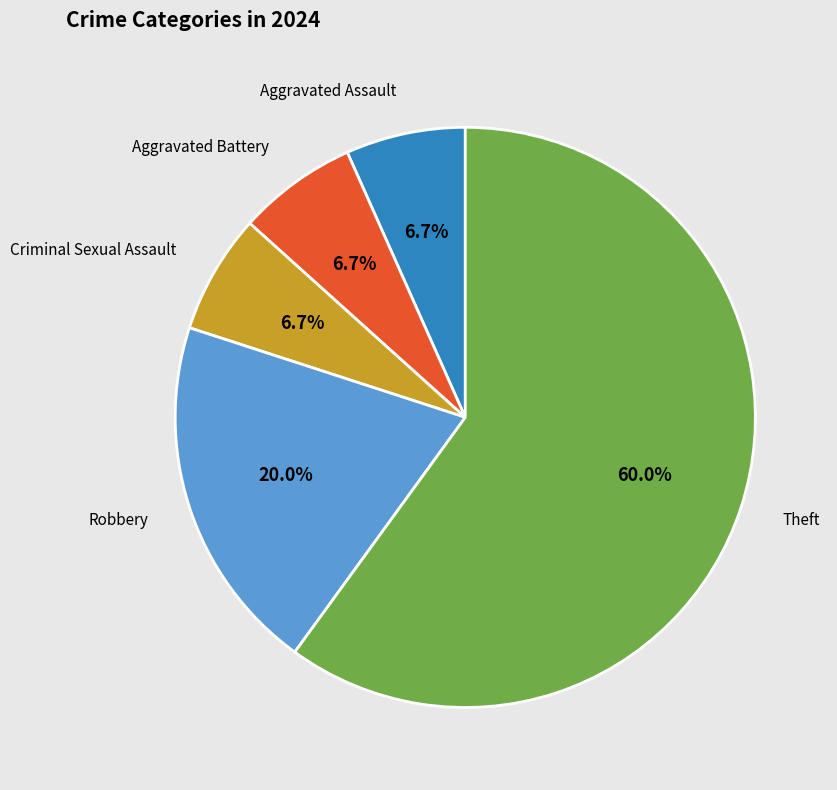

Is there any slice that represents more than half of the pie?

Yes